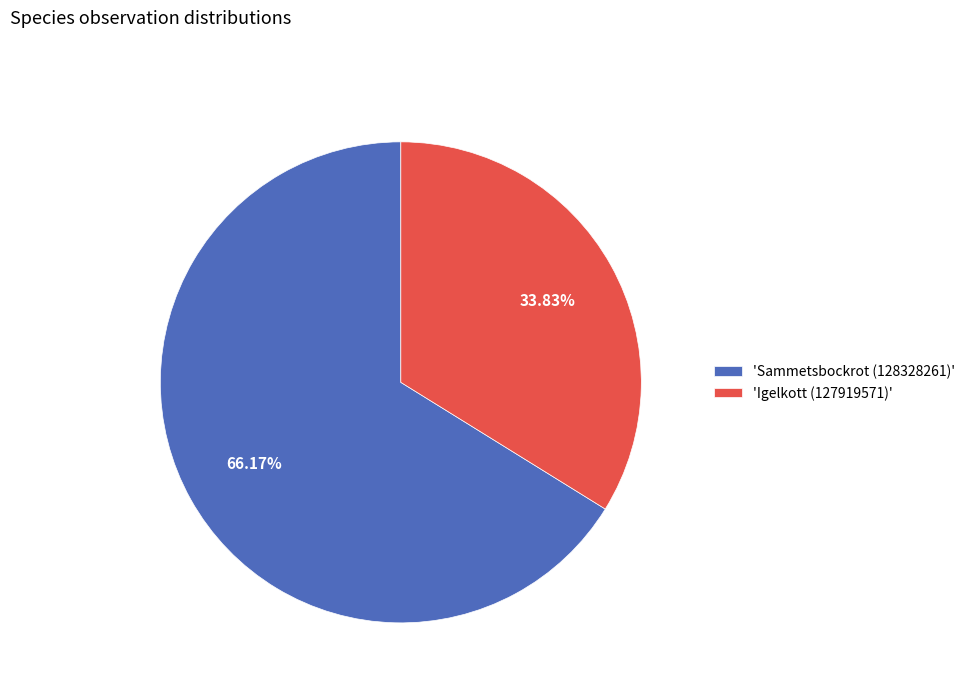

Count the number of slices in the pie.

2